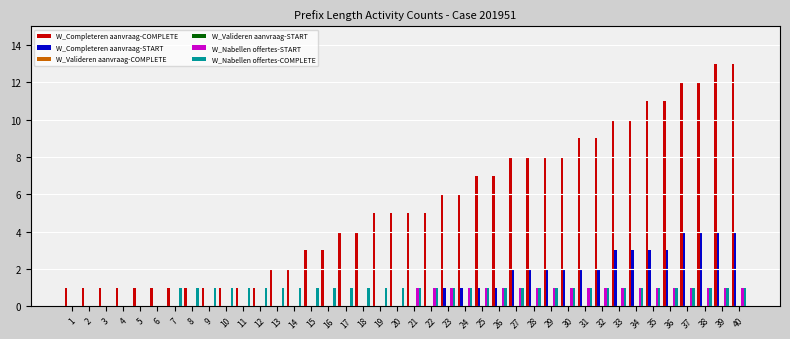

Which category has the lowest value in the W_Completeren aanvraag-COMPLETE series?

1